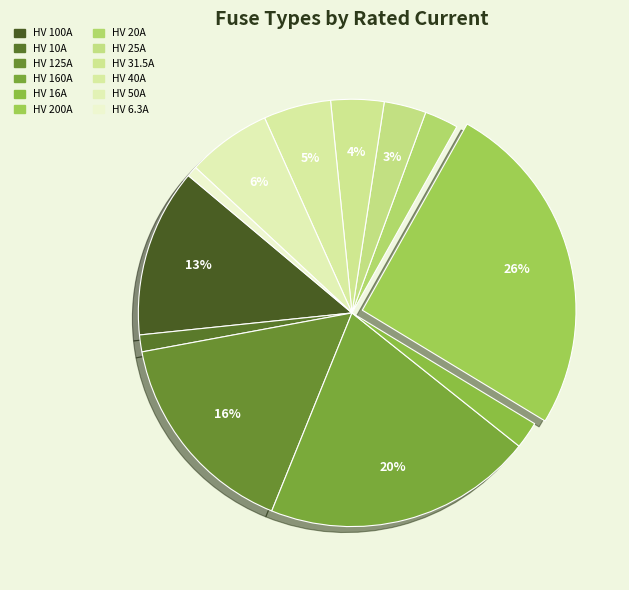

To the nearest percent, what is the difference between the largest and smallest slice percentages?

25%